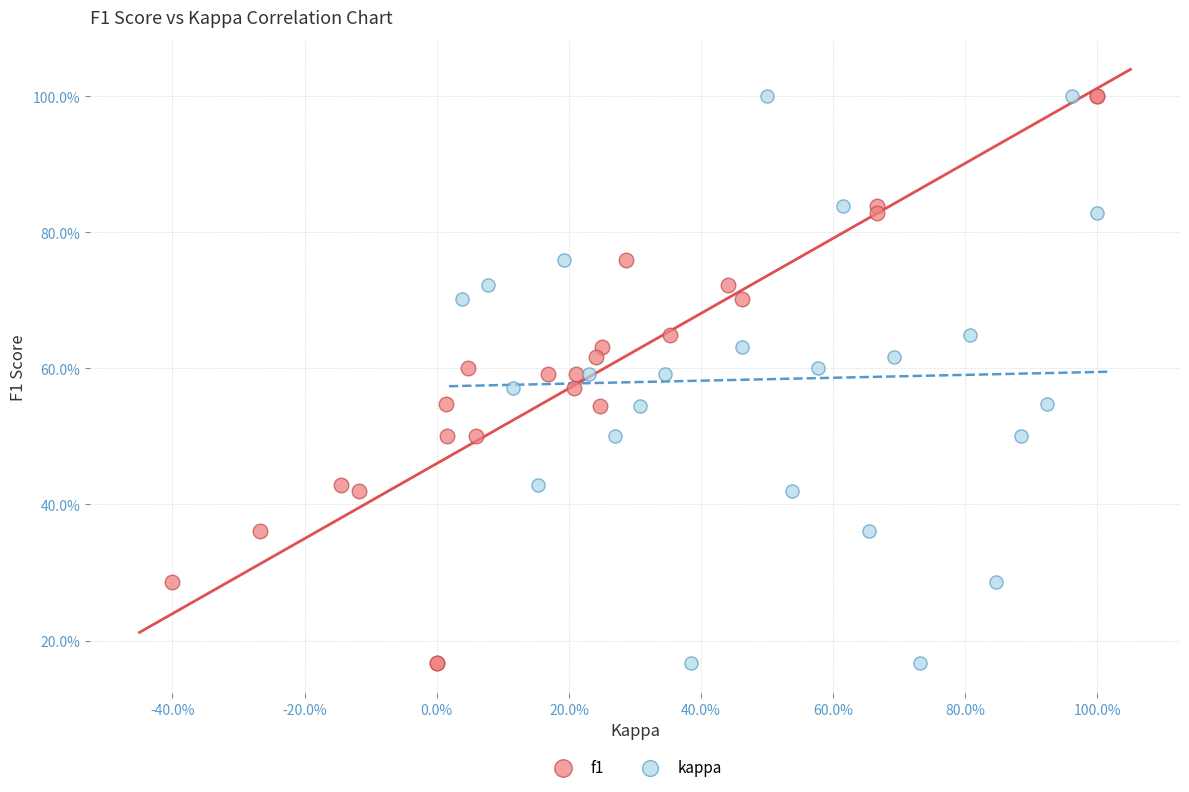

What are all the series names shown in the legend?

f1, kappa